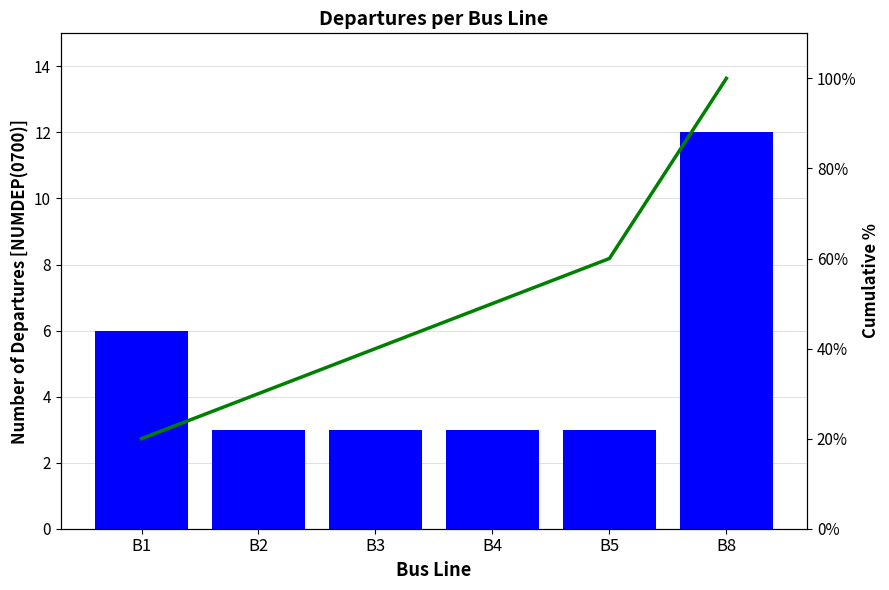

Read the Cumulative % value at B8, to the nearest 5.

100